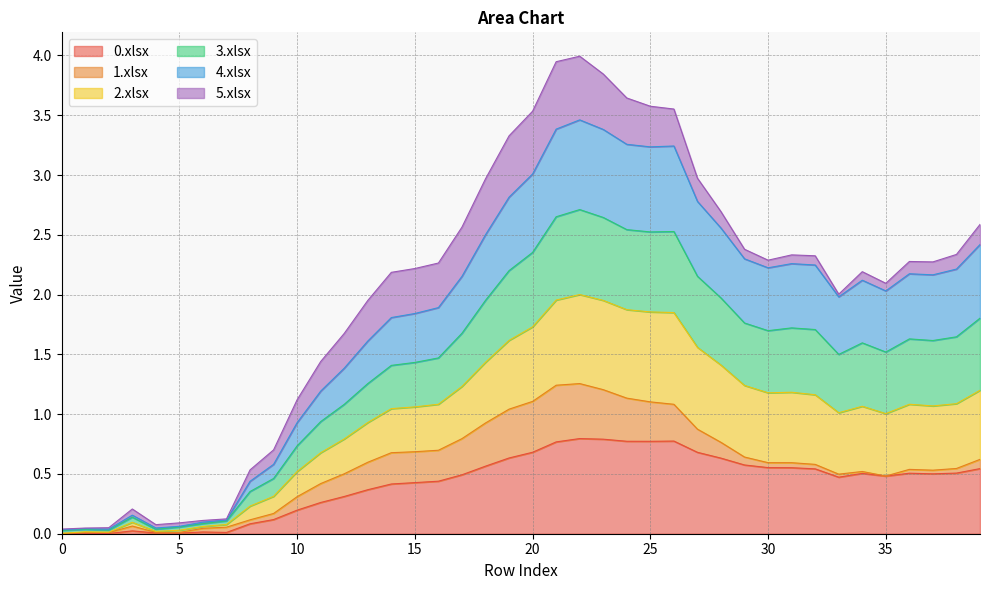

True or false: 2.xlsx and 0.xlsx cross at least once.

False